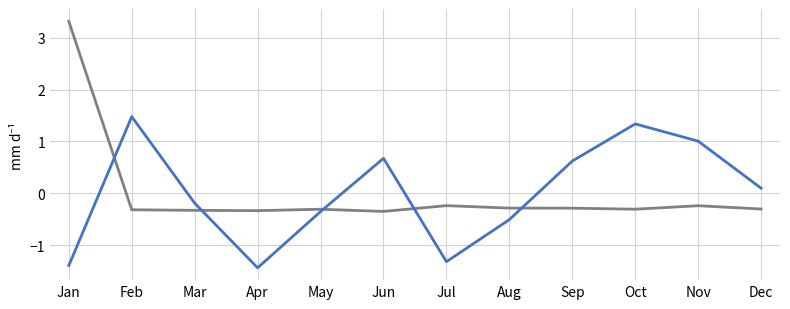

What is the smallest value displayed?

-1.4